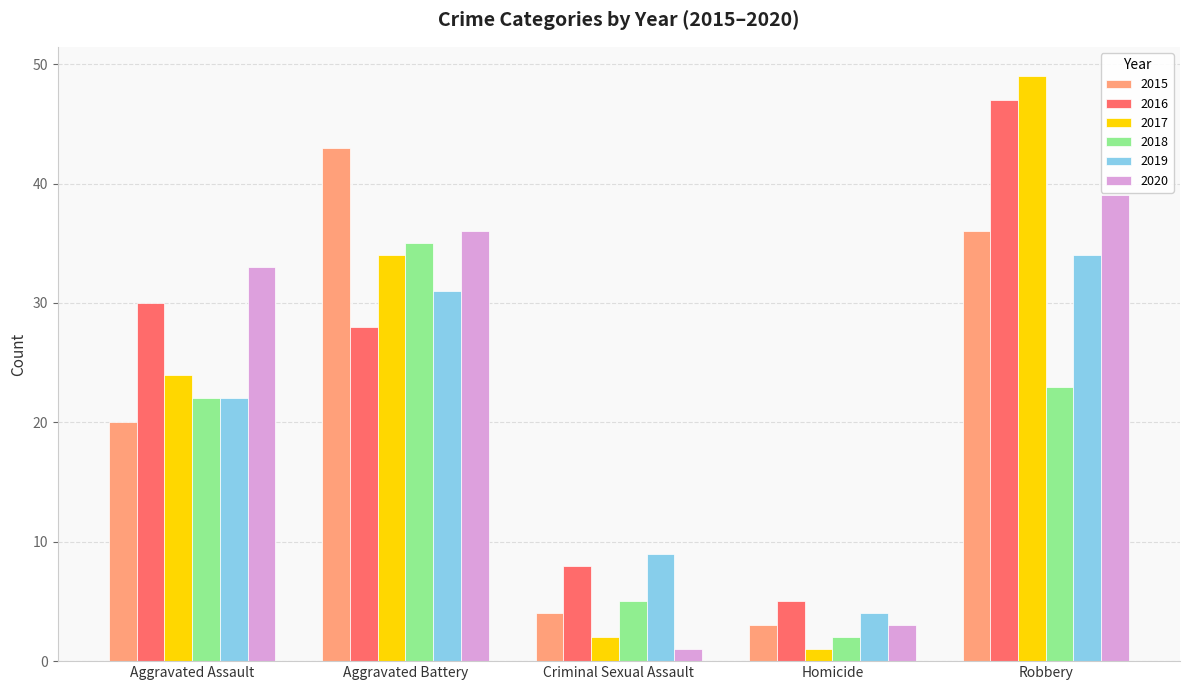

What are all the series names shown in the legend?

2015, 2016, 2017, 2018, 2019, 2020